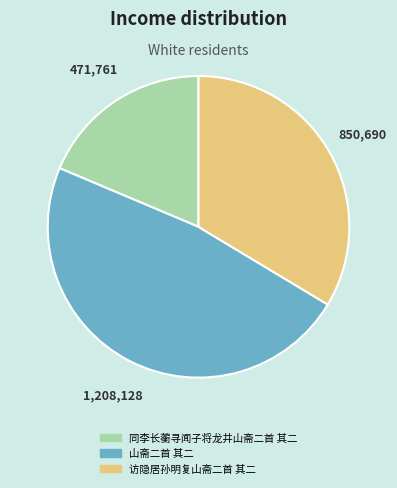

Is it true that 山斋二首 其二 is 54% of the pie?

False